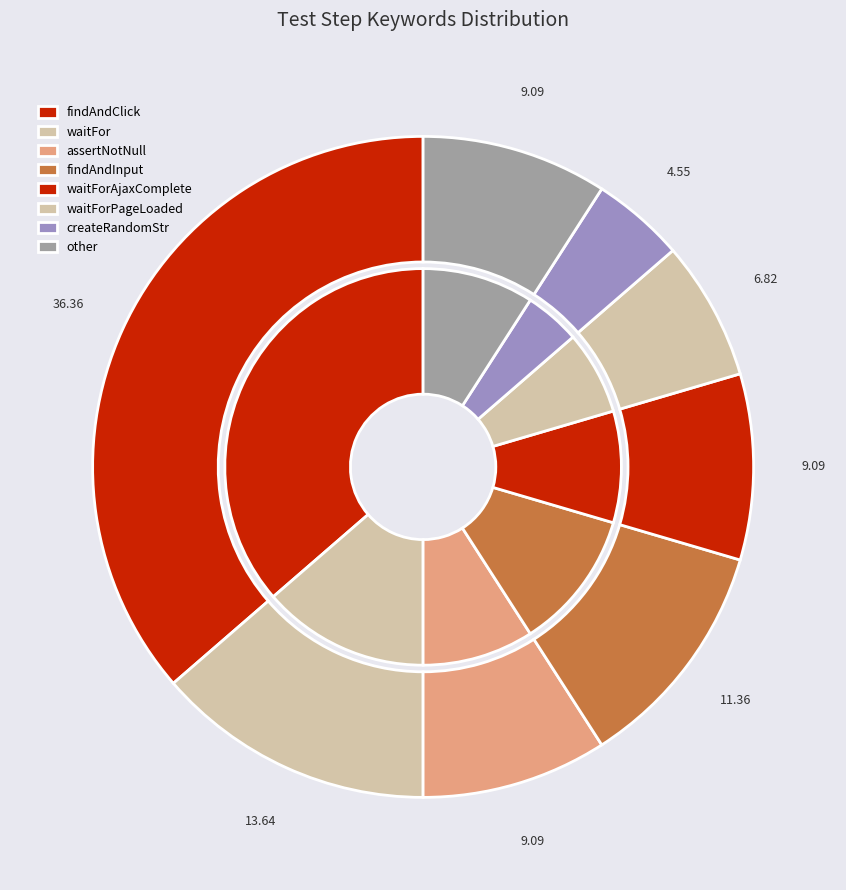

Between assertNotNull and findAndInput, which is larger?

findAndInput